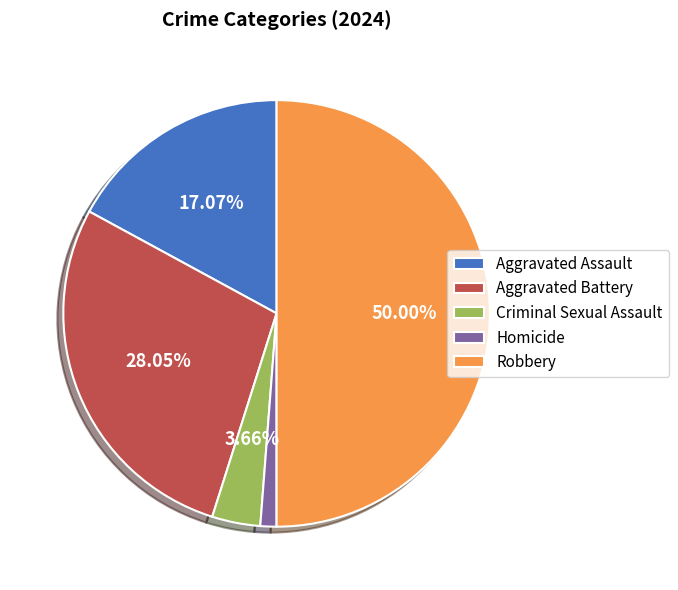

What is the smallest slice in the pie chart?

Homicide